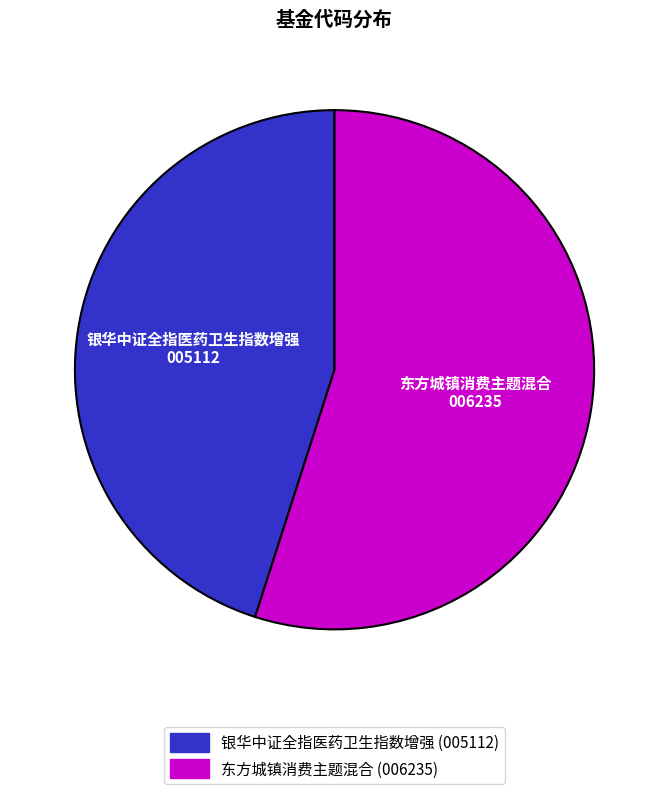

The 东方城镇消费主题混合 slice represents 55% of the pie. True or false?

True